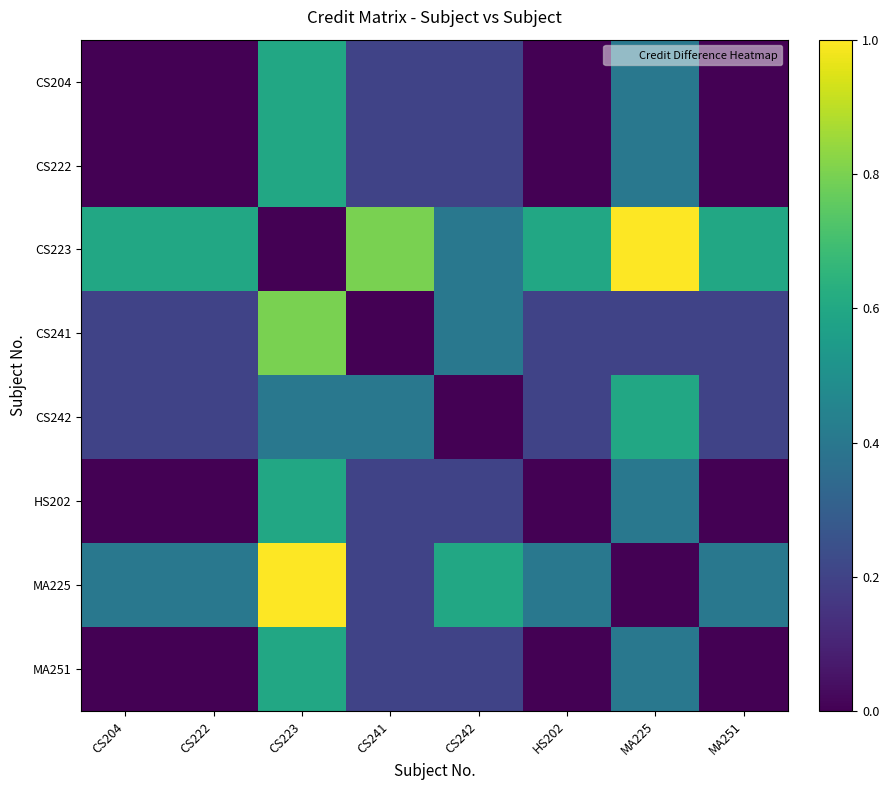

How many data points does each series have?

8